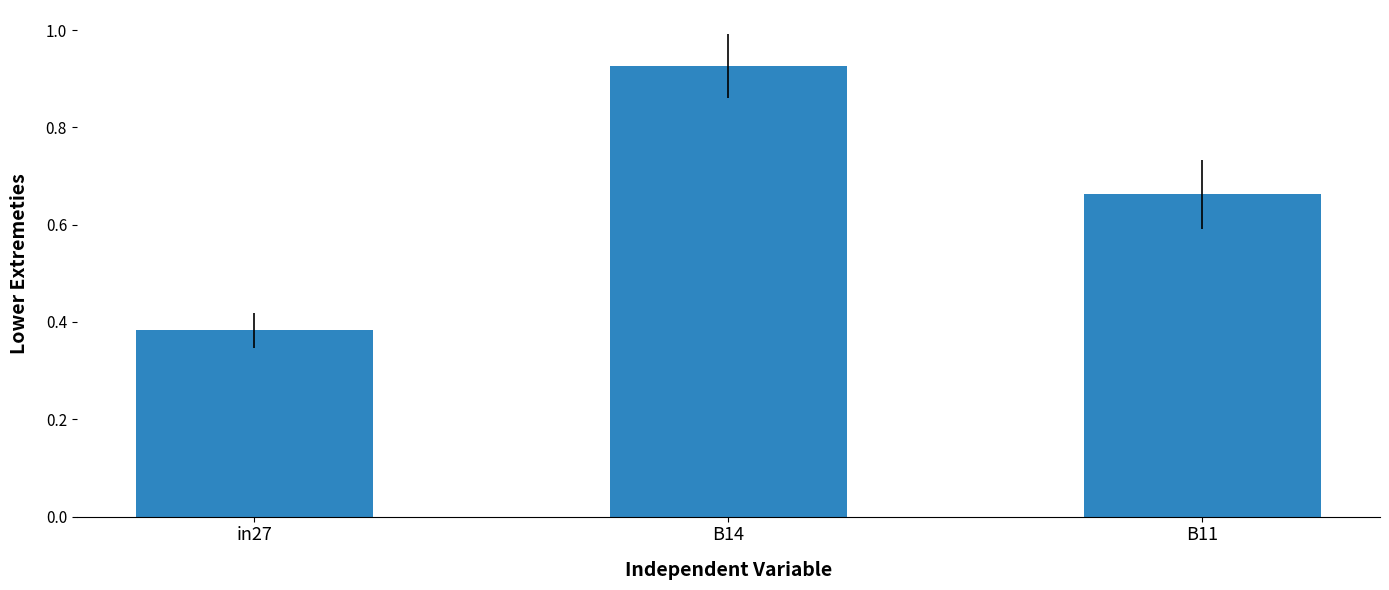

Is it true that the value at B11 is 0.9?

False